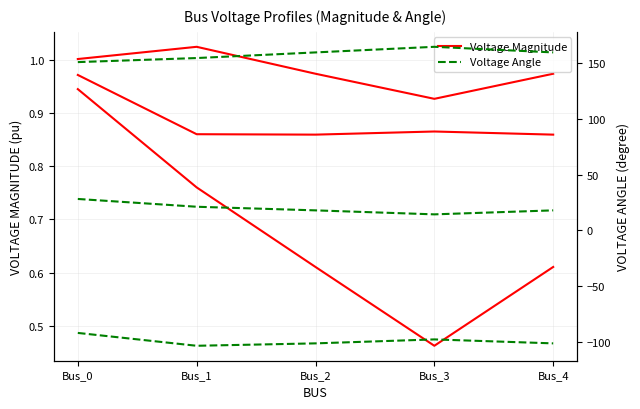

Where is the first local minimum for pf_vm_b_pu?

Bus_3